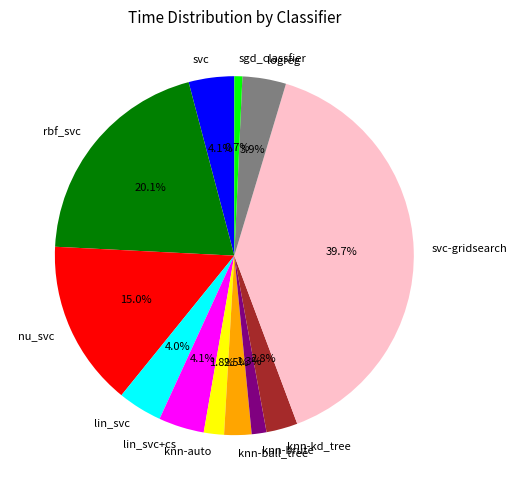

To the nearest percent, what is the combined percentage of sgd_classfier and logreg?

5%